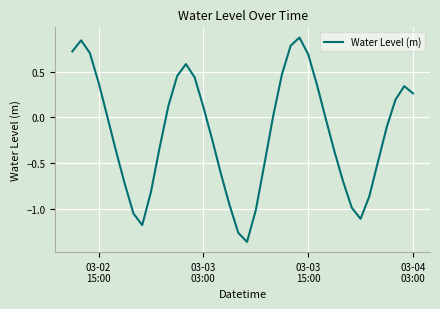

What is the difference between the second highest and second lowest values?

2.1